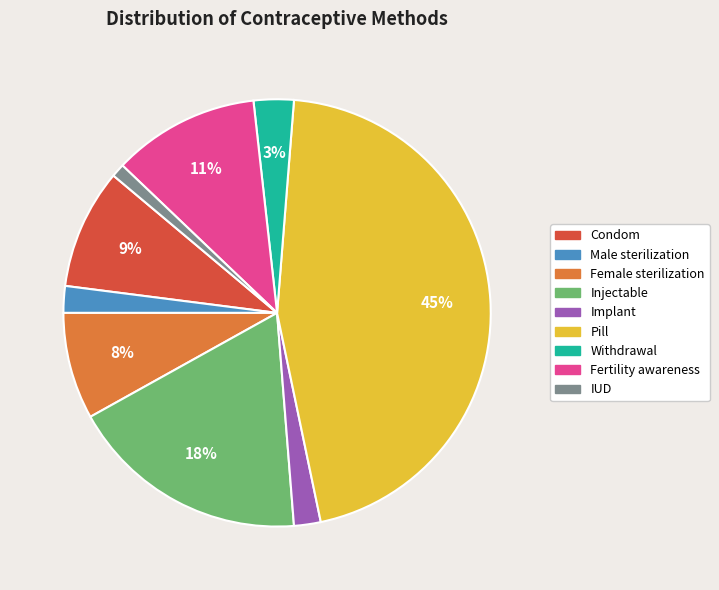

Does any single category account for the majority?

No